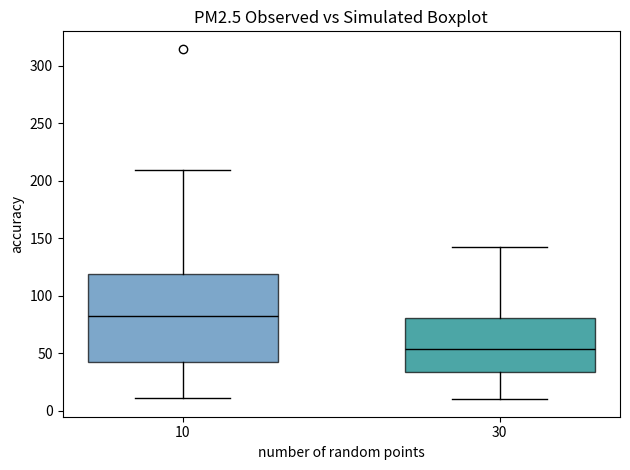

Reading left to right, transcribe this box plot: for each box, give where its median line is, the range the box spans, and where its two whiskers end, as read against the y-axis. The values are not printed on the chart, so give them approximately, as read against the axis.

10: median 85, box 40 to 120, whiskers 10 to 210
30: median 55, box 35 to 80, whiskers 10 to 140